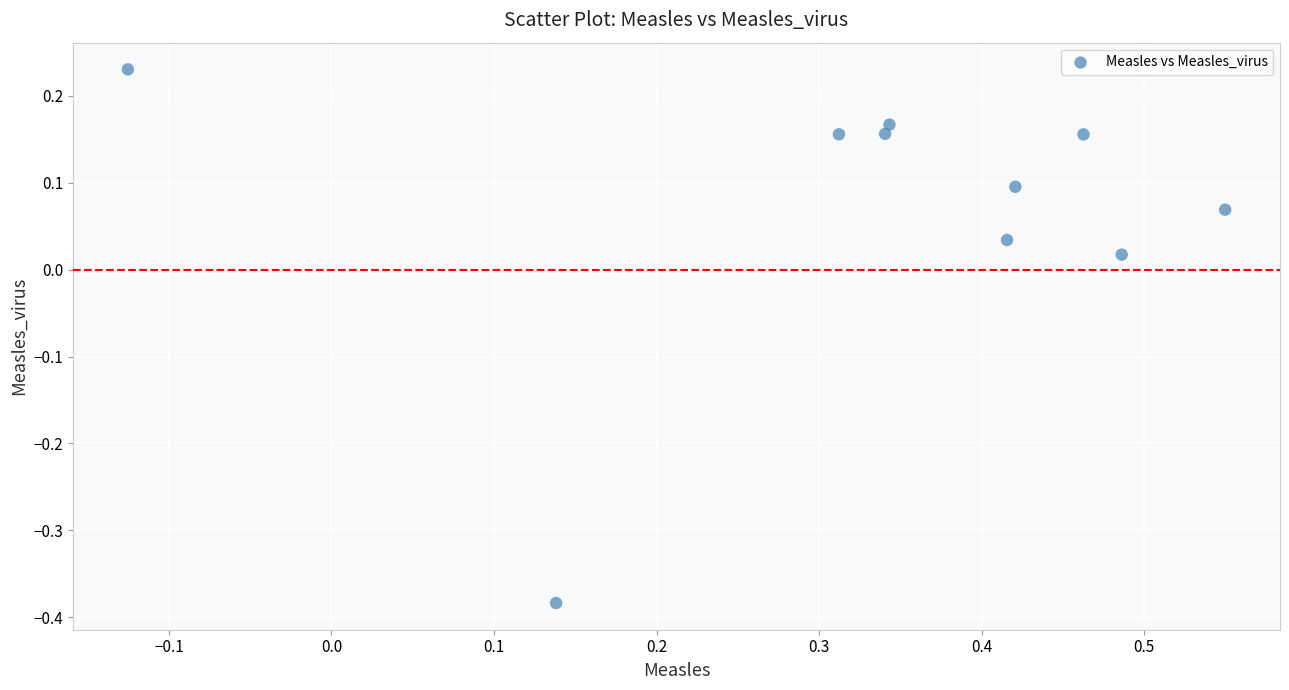

What is the range of X values (max minus min)?

0.7